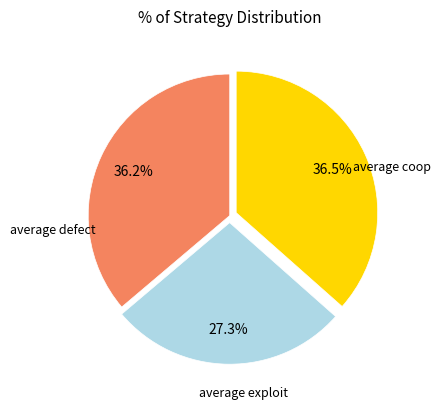

Is there any slice that represents more than half of the pie?

No